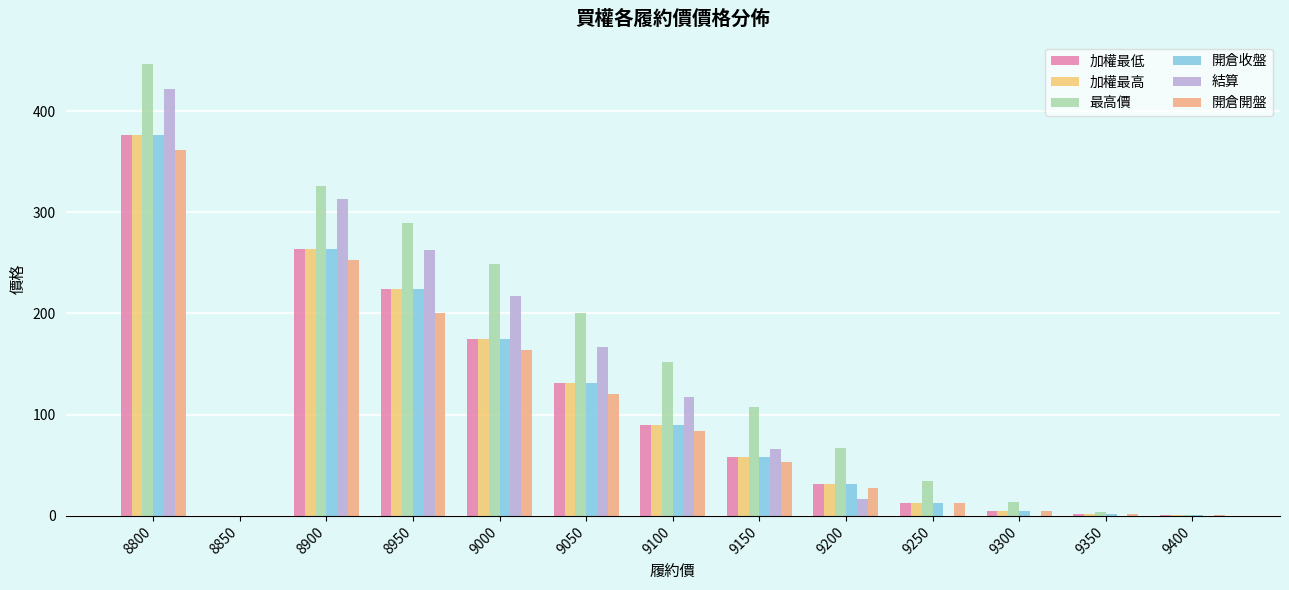

How many groups of bars are there?

13